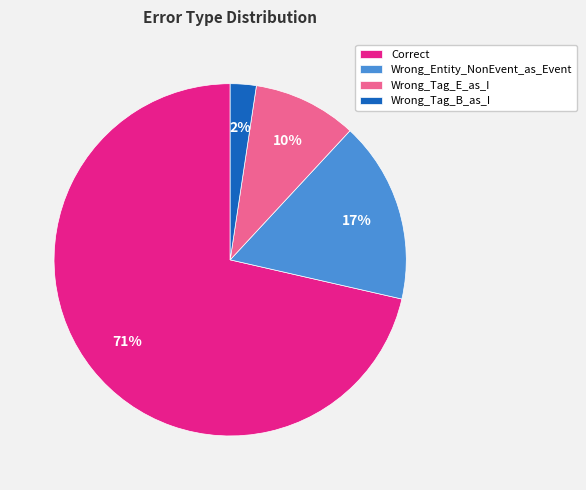

Which slice represents more than half of the pie?

Correct